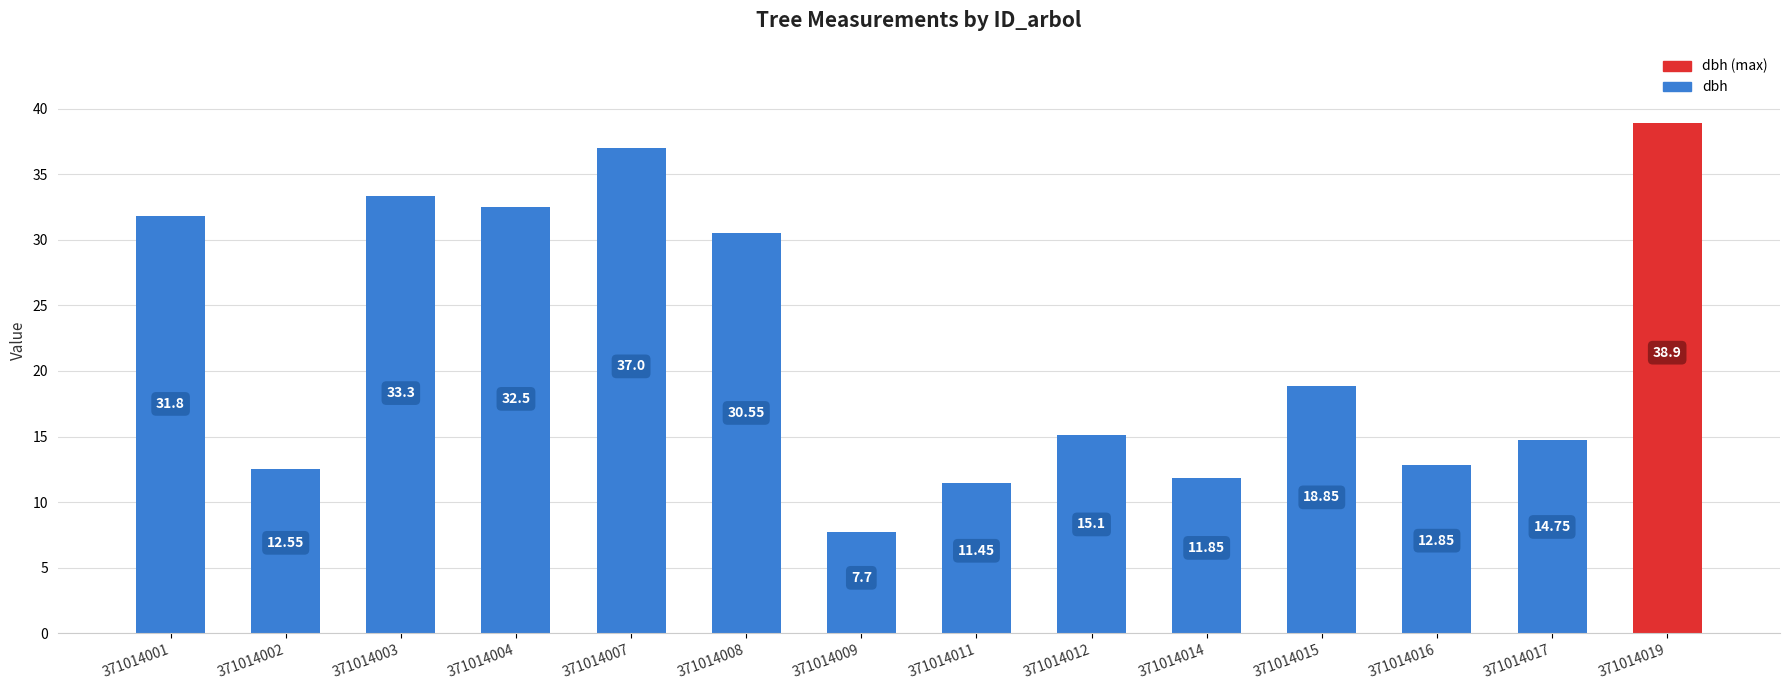

The value at 371014002 is 20.4. True or false?

False